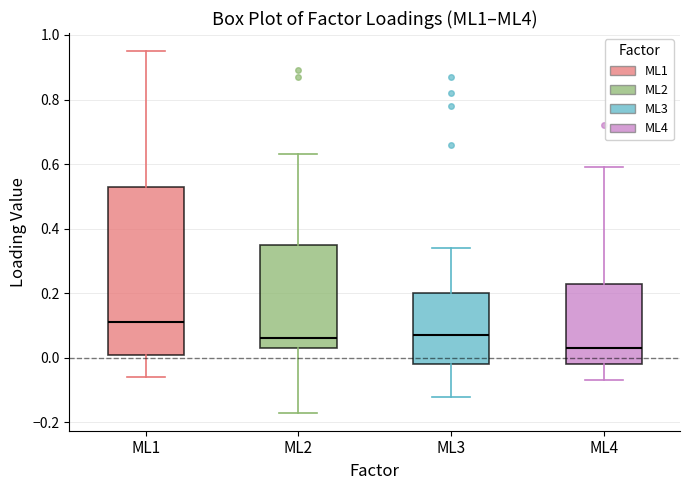

Reading left to right, transcribe this box plot: for each box, give where its median line is, the range the box spans, and where its two whiskers end, as read against the y-axis. The values are not printed on the chart, so give them approximately, as read against the axis.

ML1: median 0.12, box 0.02 to 0.54, whiskers -0.06 to 0.96
ML2: median 0.06, box 0.04 to 0.36, whiskers -0.16 to 0.64
ML3: median 0.08, box -0.02 to 0.20, whiskers -0.12 to 0.34
ML4: median 0.04, box -0.02 to 0.24, whiskers -0.06 to 0.60